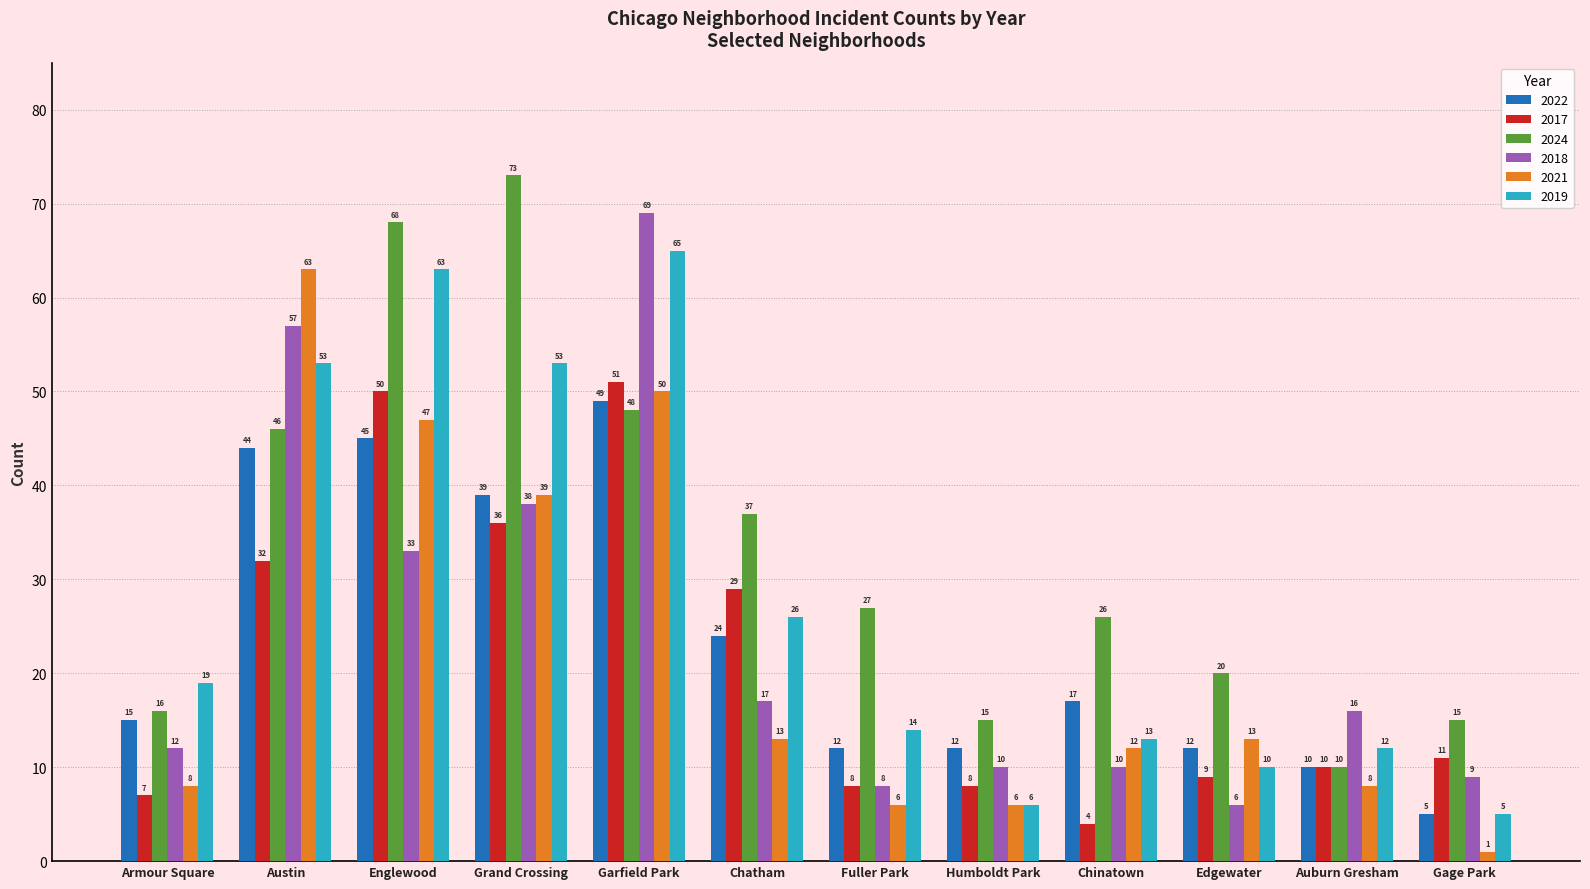

What is the label of the 7th bar from the right?

Chatham